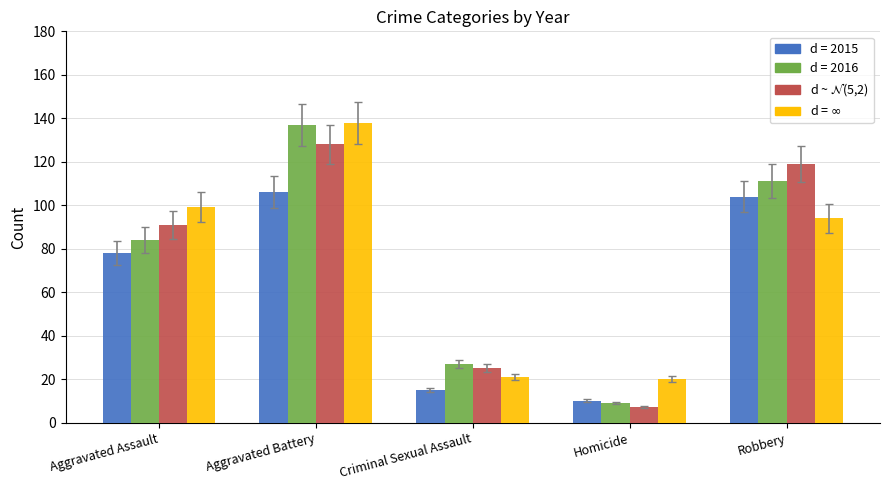

What is the difference between the highest and lowest values at Criminal Sexual Assault?

12